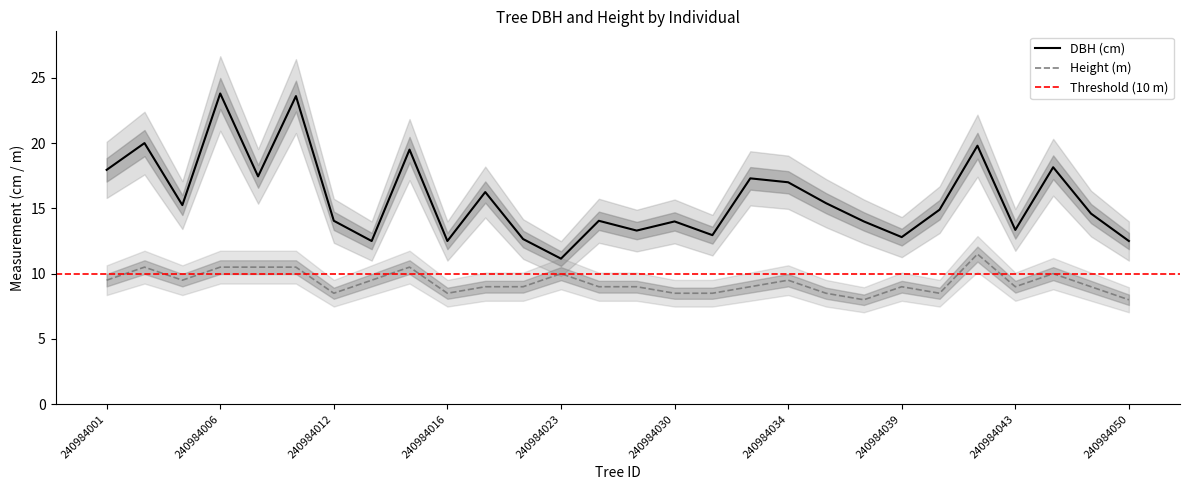

At which label does dbh first exceed 14?

240984001